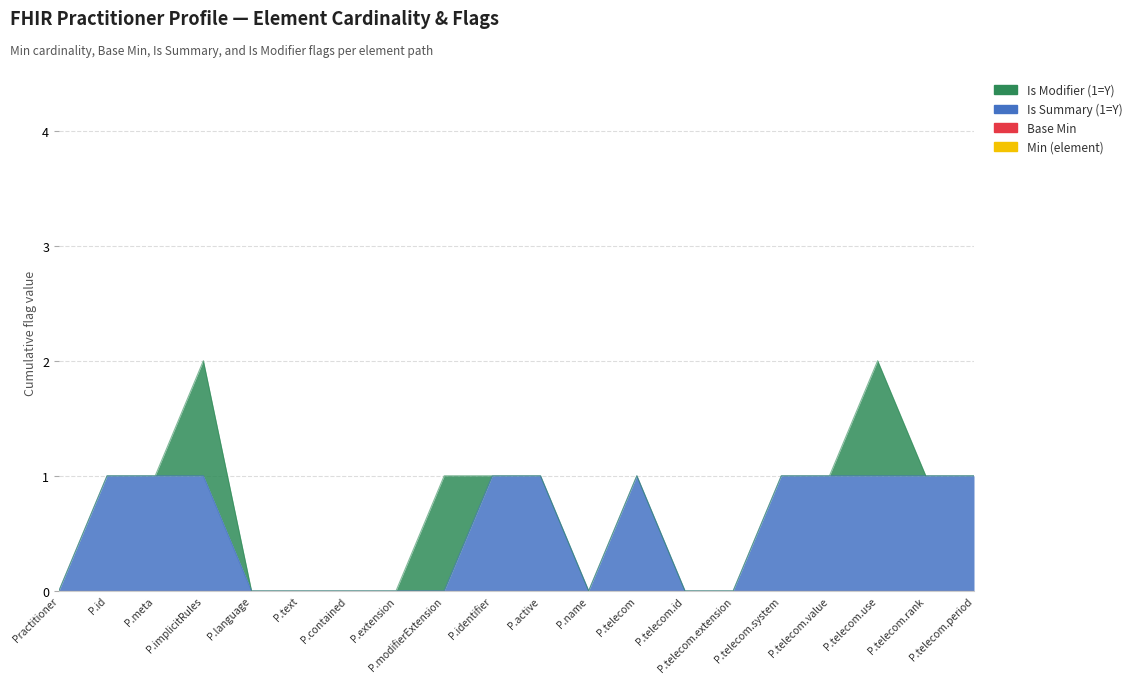

Reading left to right, transcribe all the data shown in this chart.

Min (element): Practitioner=0	Practitioner.id=0	Practitioner.meta=0	Practitioner.implicitRules=0	Practitioner.language=0	Practitioner.text=0	Practitioner.contained=0	Practitioner.extension=0	Practitioner.modifierExtension=0	Practitioner.identifier=0	Practitioner.active=0	Practitioner.name=0	Practitioner.telecom=0	Practitioner.telecom.id=0	Practitioner.telecom.extension=0	Practitioner.telecom.system=0	Practitioner.telecom.value=0	Practitioner.telecom.use=0	Practitioner.telecom.rank=0	Practitioner.telecom.period=0
Base Min: Practitioner=0	Practitioner.id=0	Practitioner.meta=0	Practitioner.implicitRules=0	Practitioner.language=0	Practitioner.text=0	Practitioner.contained=0	Practitioner.extension=0	Practitioner.modifierExtension=0	Practitioner.identifier=0	Practitioner.active=0	Practitioner.name=0	Practitioner.telecom=0	Practitioner.telecom.id=0	Practitioner.telecom.extension=0	Practitioner.telecom.system=0	Practitioner.telecom.value=0	Practitioner.telecom.use=0	Practitioner.telecom.rank=0	Practitioner.telecom.period=0
Is Summary (1=Y): Practitioner=0	Practitioner.id=1	Practitioner.meta=1	Practitioner.implicitRules=1	Practitioner.language=0	Practitioner.text=0	Practitioner.contained=0	Practitioner.extension=0	Practitioner.modifierExtension=0	Practitioner.identifier=1	Practitioner.active=1	Practitioner.name=0	Practitioner.telecom=1	Practitioner.telecom.id=0	Practitioner.telecom.extension=0	Practitioner.telecom.system=1	Practitioner.telecom.value=1	Practitioner.telecom.use=1	Practitioner.telecom.rank=1	Practitioner.telecom.period=1
Is Modifier (1=Y): Practitioner=0	Practitioner.id=0	Practitioner.meta=0	Practitioner.implicitRules=1	Practitioner.language=0	Practitioner.text=0	Practitioner.contained=0	Practitioner.extension=0	Practitioner.modifierExtension=1	Practitioner.identifier=0	Practitioner.active=0	Practitioner.name=0	Practitioner.telecom=0	Practitioner.telecom.id=0	Practitioner.telecom.extension=0	Practitioner.telecom.system=0	Practitioner.telecom.value=0	Practitioner.telecom.use=1	Practitioner.telecom.rank=0	Practitioner.telecom.period=0